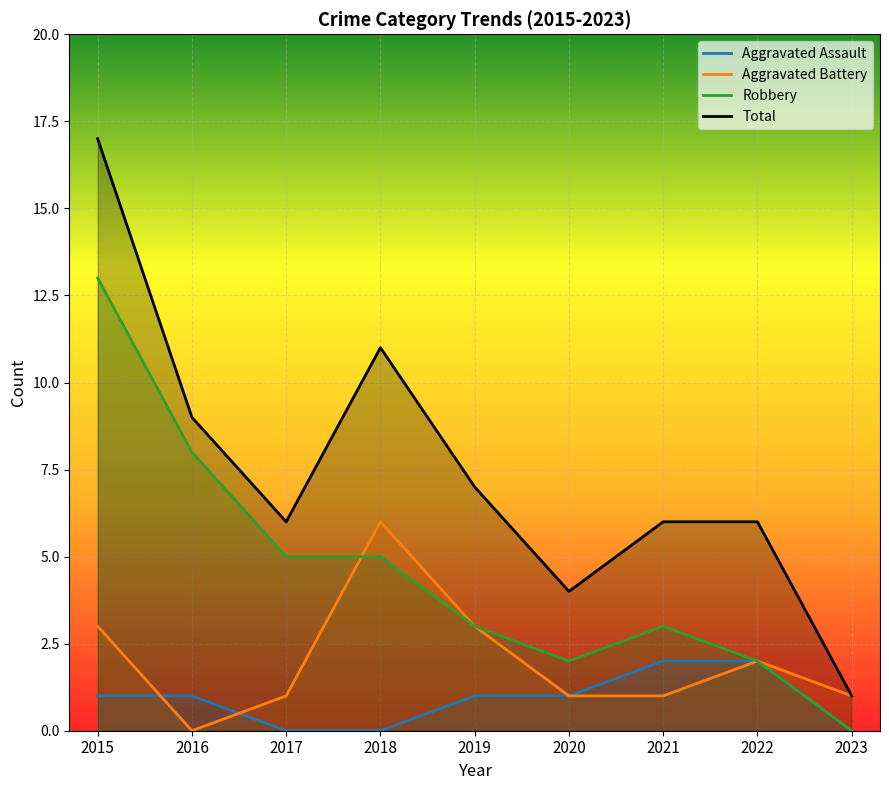

Is the value of Robbery at 2022 greater than the value of Aggravated Assault at 2017?

Yes